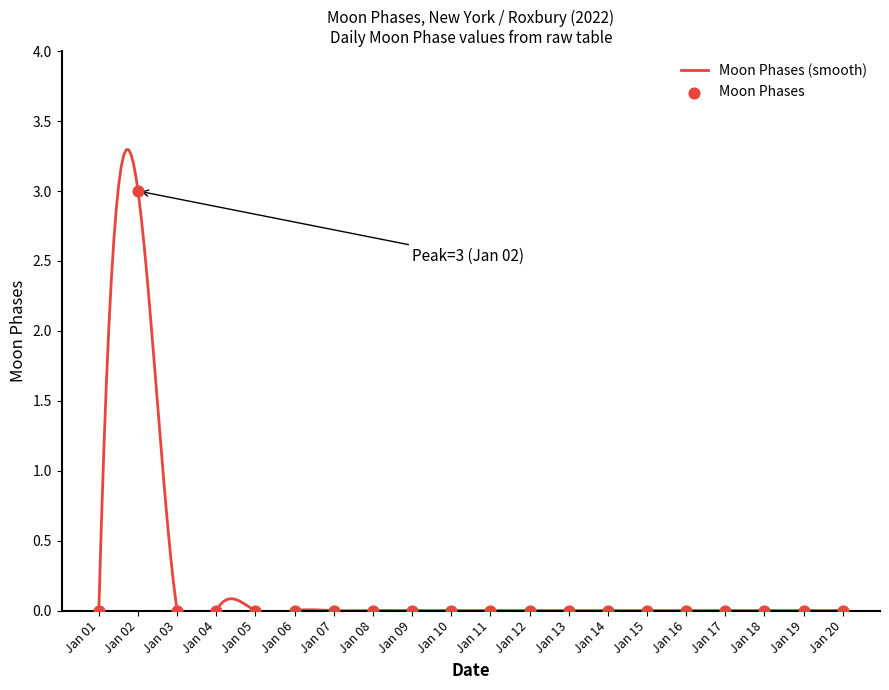

Between Jan 02 and Jan 13, which is larger?

Jan 02